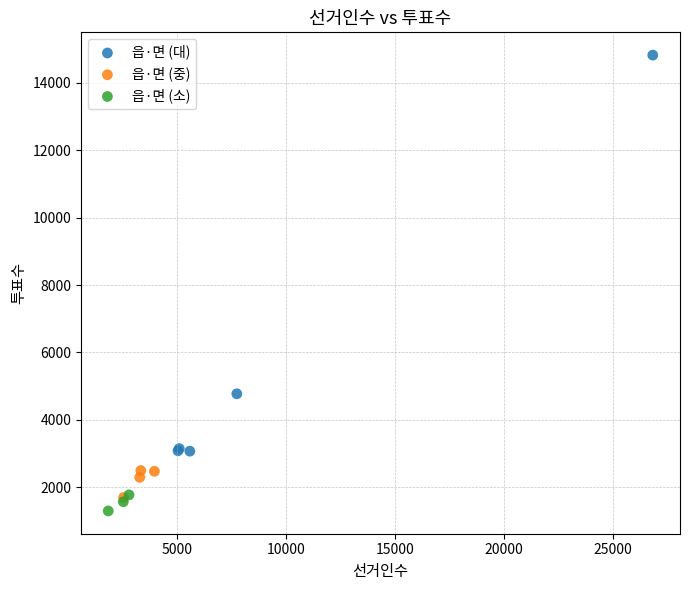

Which series contains the highest Y value?

읍·면 (대)